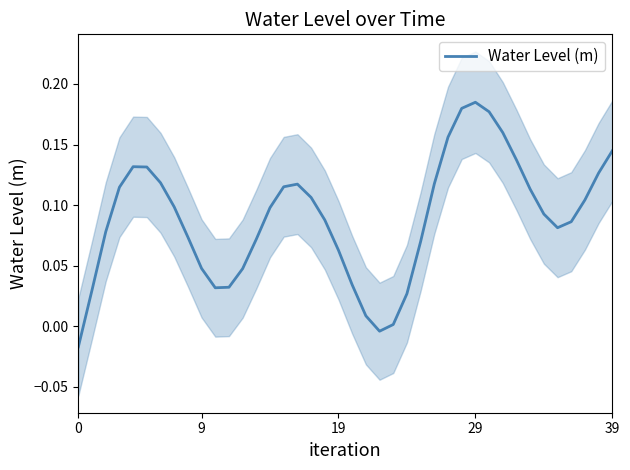

What is the difference between the second highest and second lowest values?

0.2